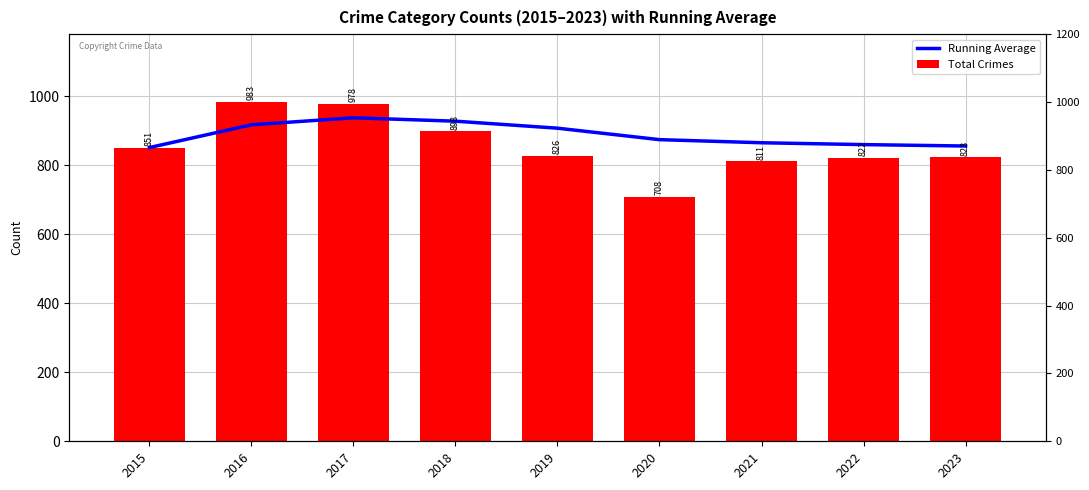

At which label is Running Average closest to 894?

2019